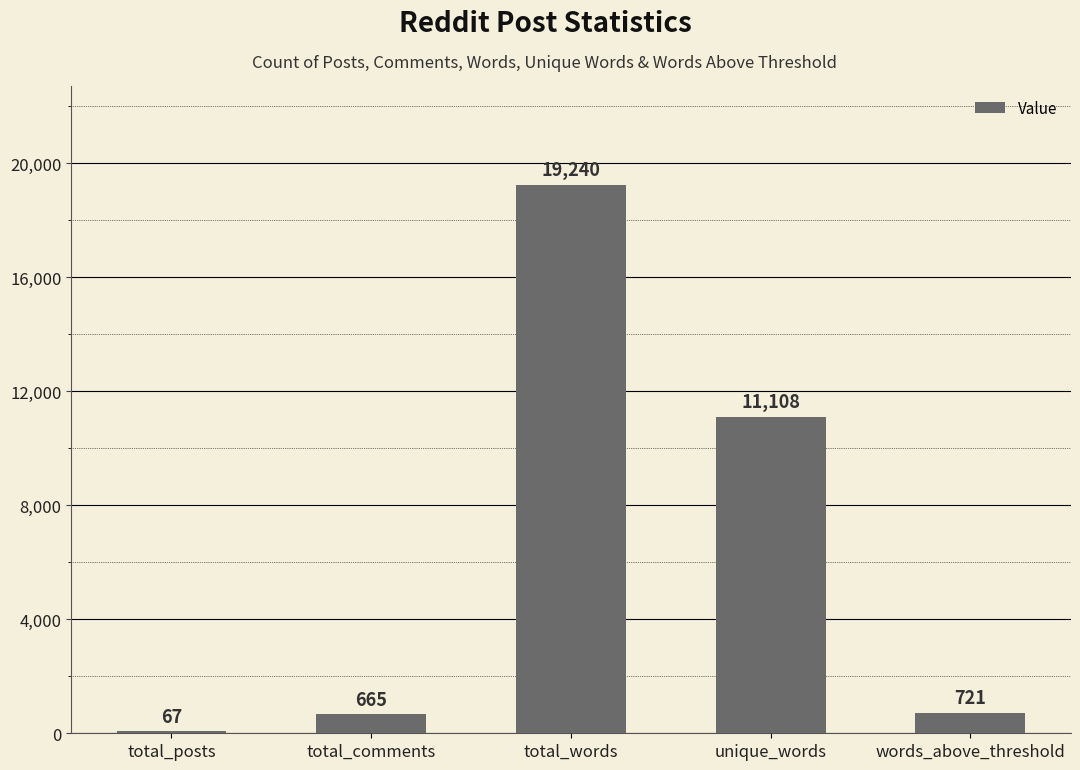

Which has a higher value, total_posts or total_comments?

total_comments